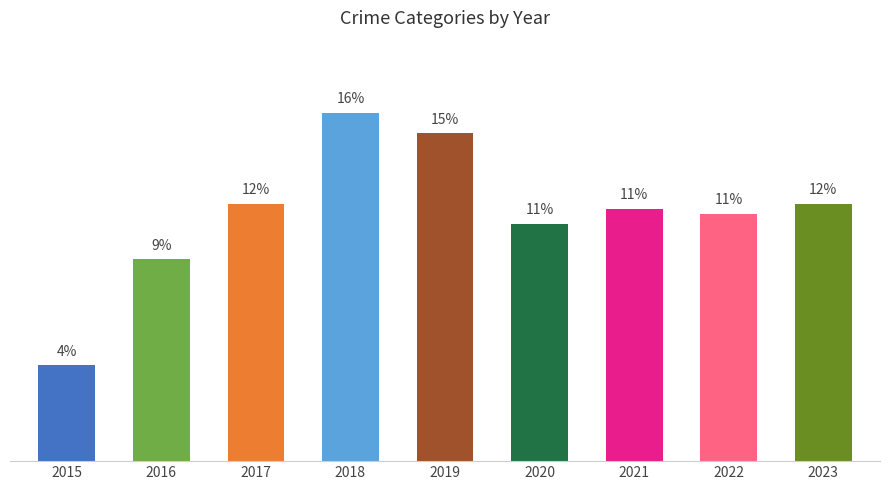

Are the bars horizontal?

No